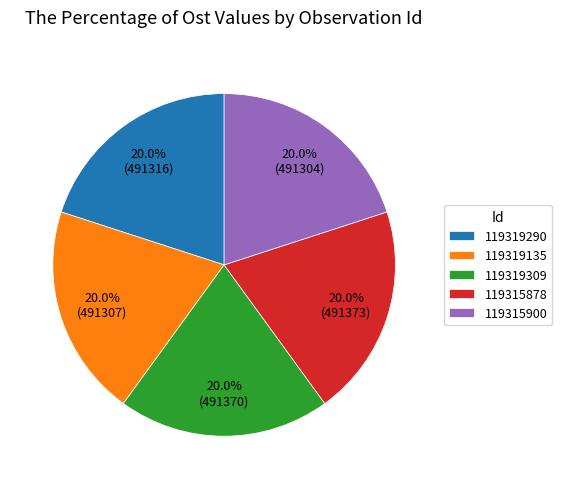

Is it true that 119319309 is 20% of the pie?

True